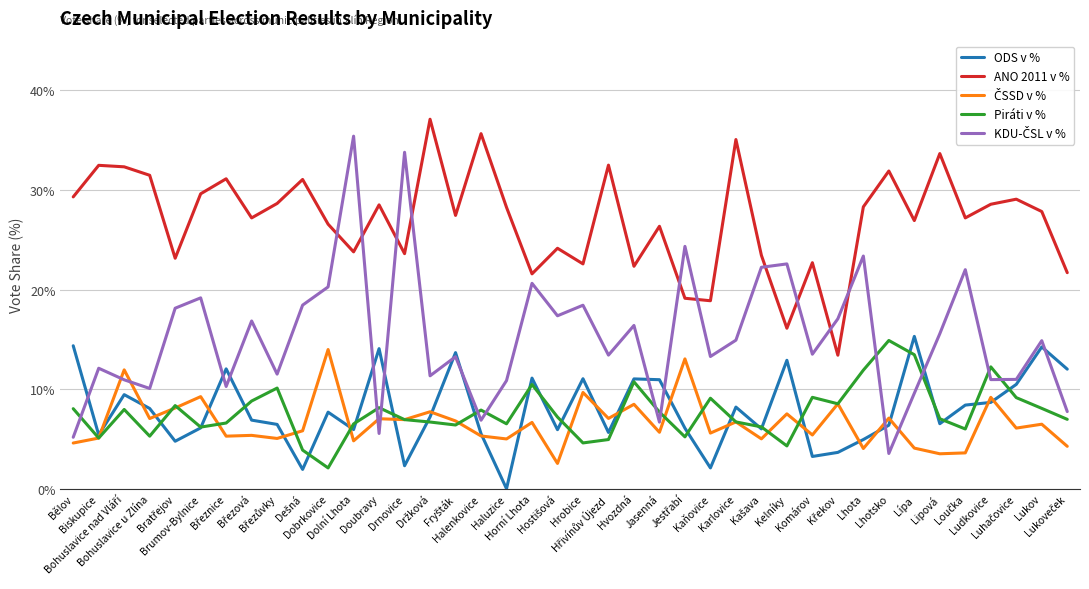

Which series has the largest total across all categories?

ANO 2011 v %